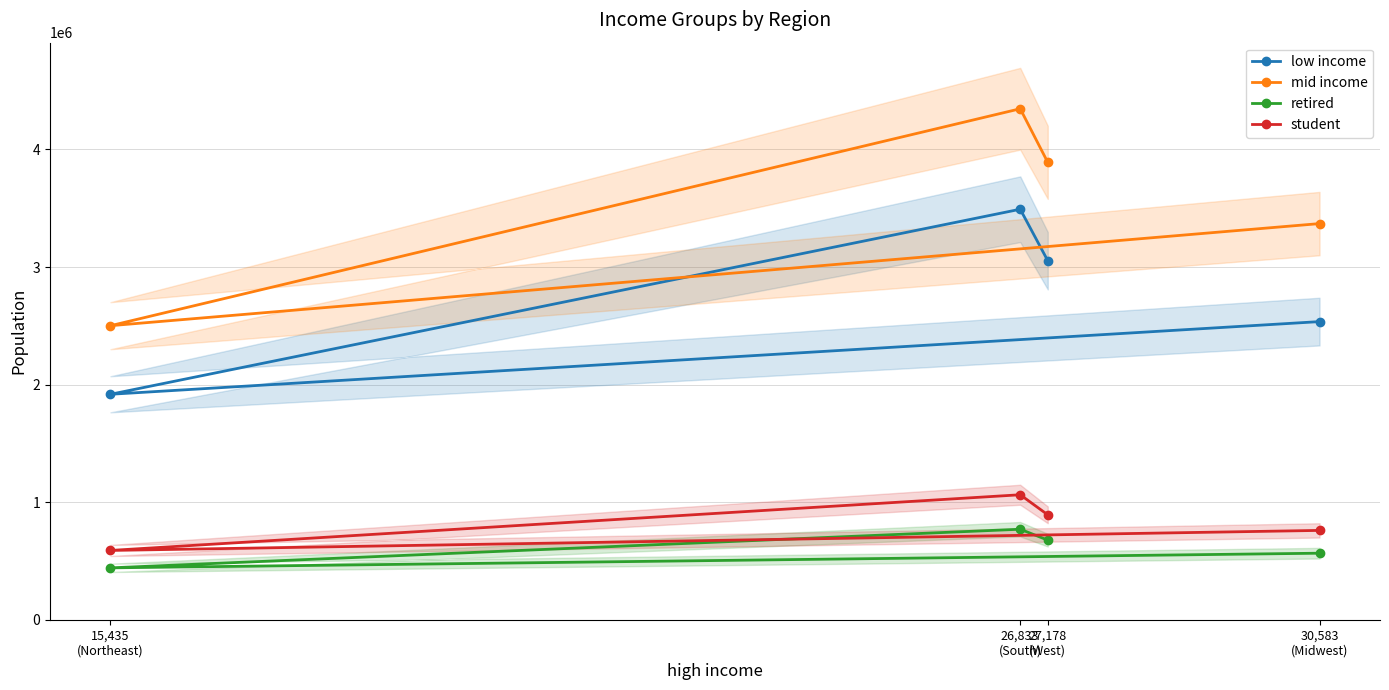

Count the retired values in the range 565818 to 769737.

3